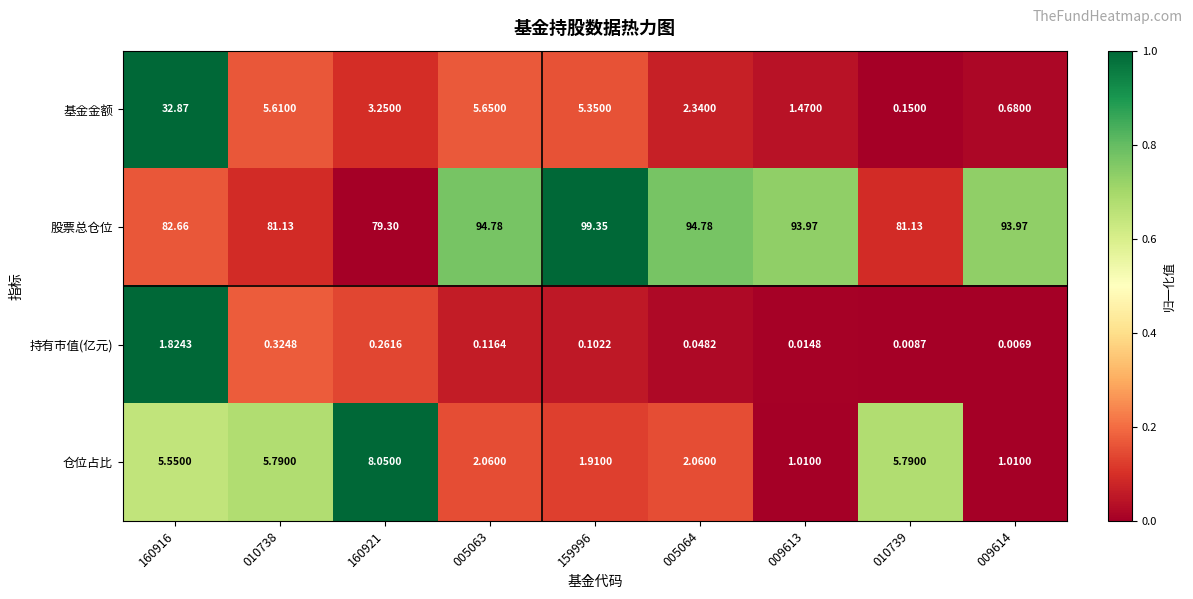

Which series has the largest range (max minus min)?

基金金额